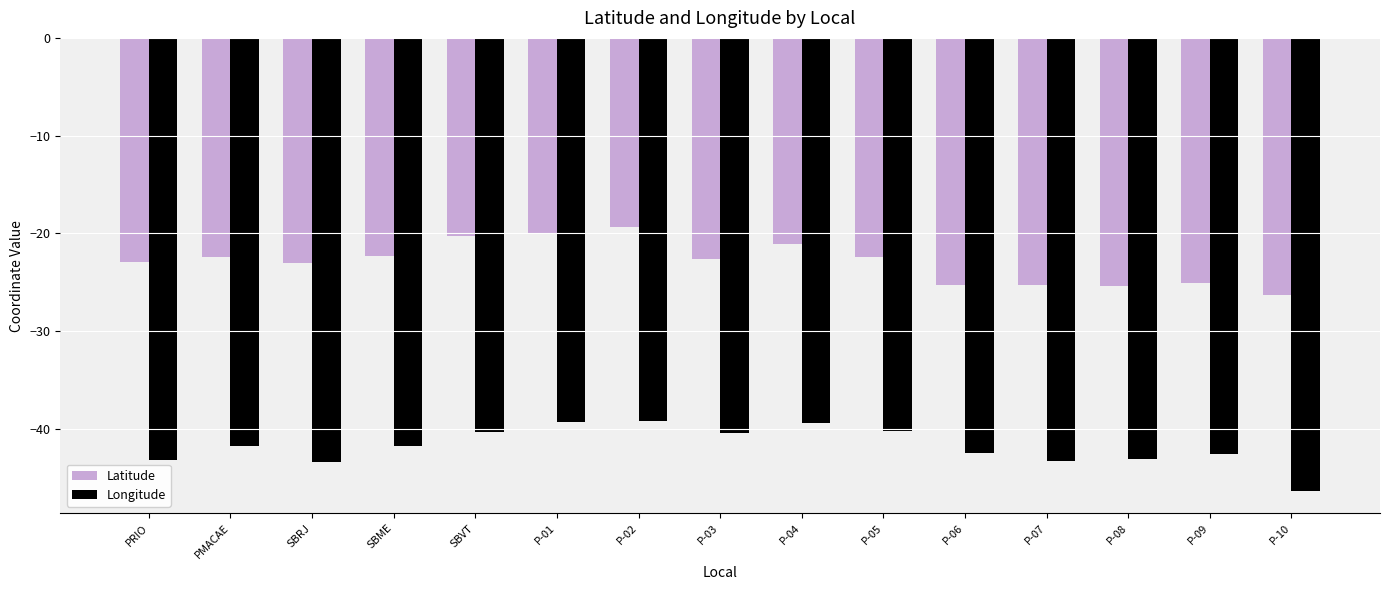

What is the label of the 15th bar from the left?

P-10